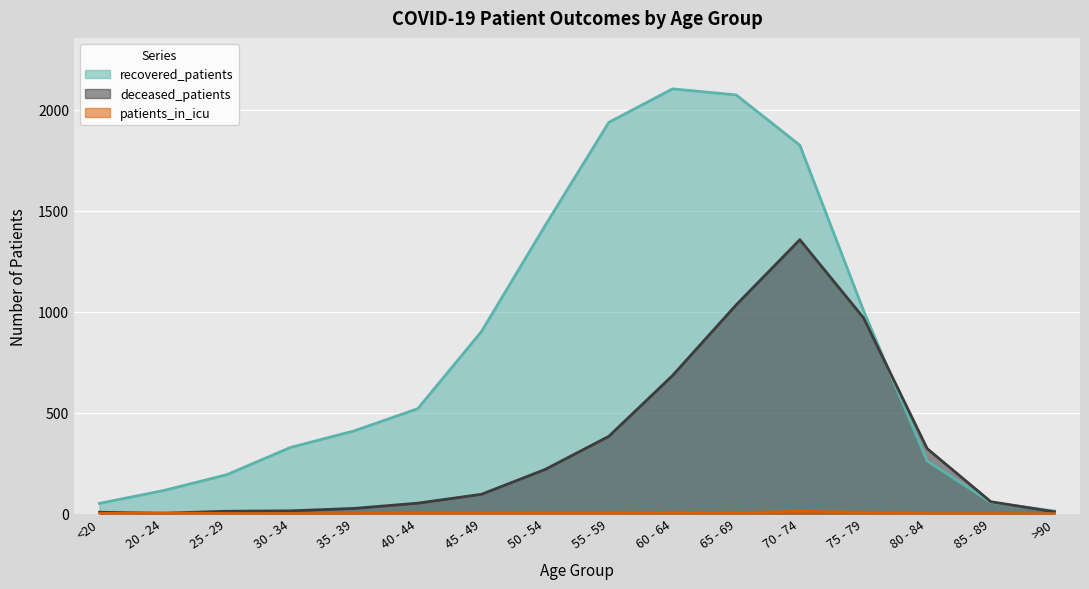

What are all the series names shown in the legend?

recovered_patients, deceased_patients, patients_in_icu